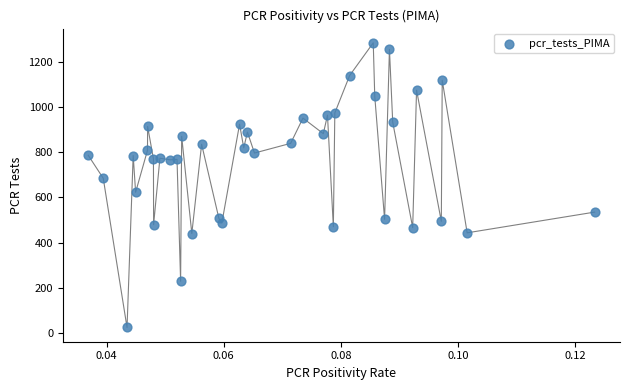

What is the range of Y values (max minus min)?

1263